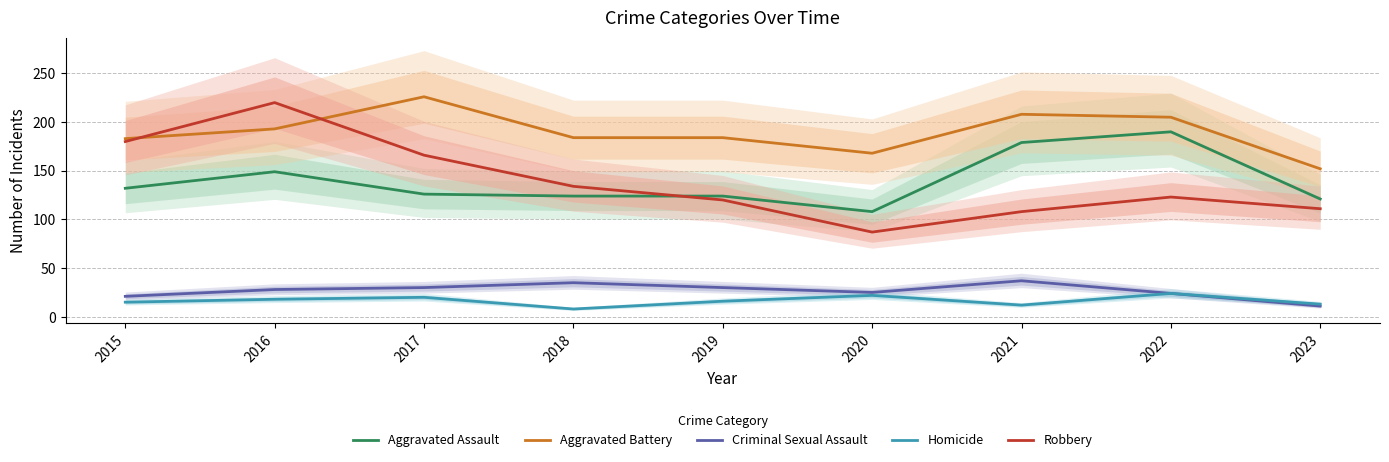

What is the sum of the Robbery values at 2015 and 2016?

400